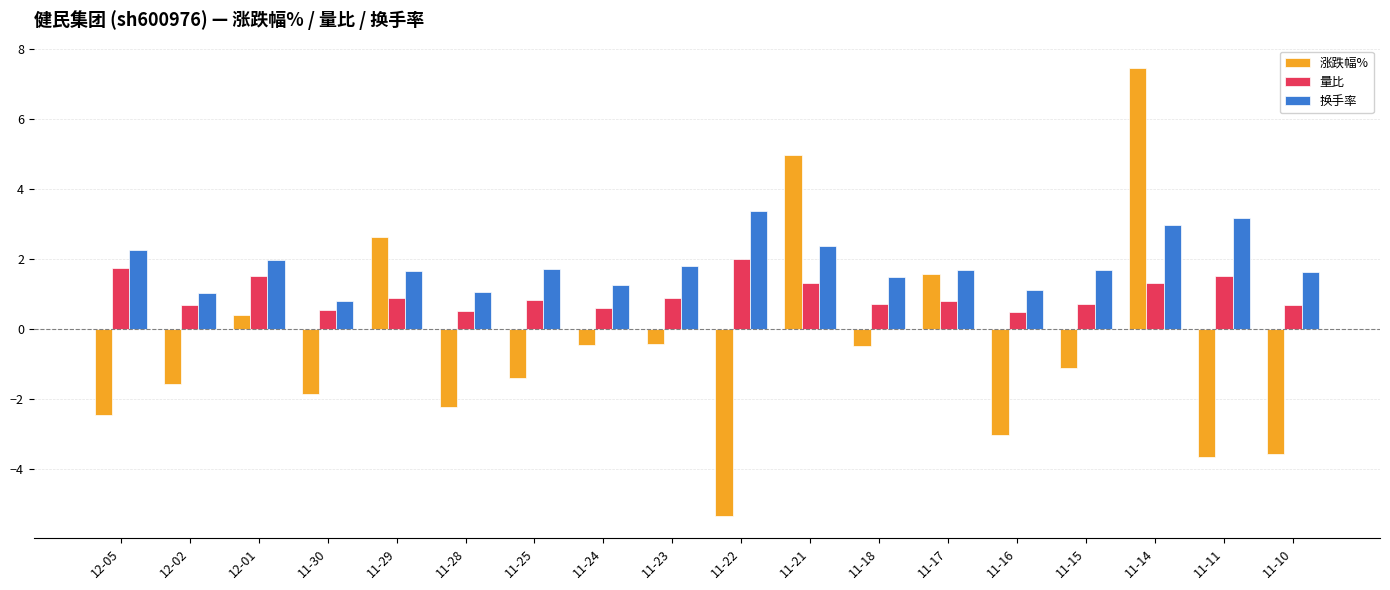

Rank the series by their maximum value, from lowest to highest.

量比, 换手率, 涨跌幅%